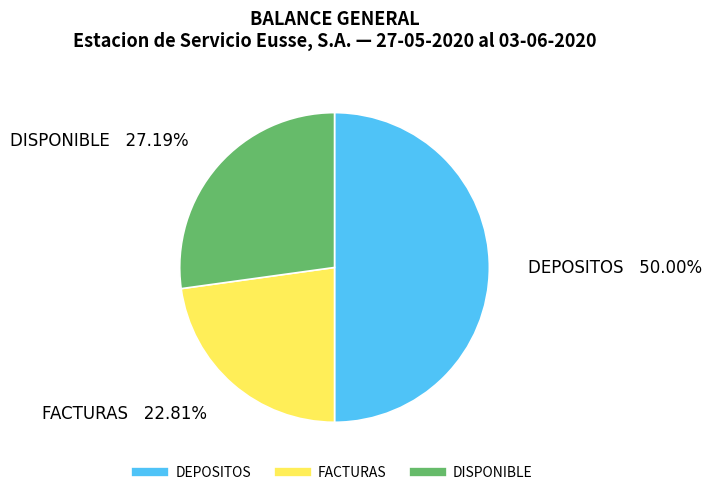

What percentage do DEPOSITOS and FACTURAS together represent?

72.8%